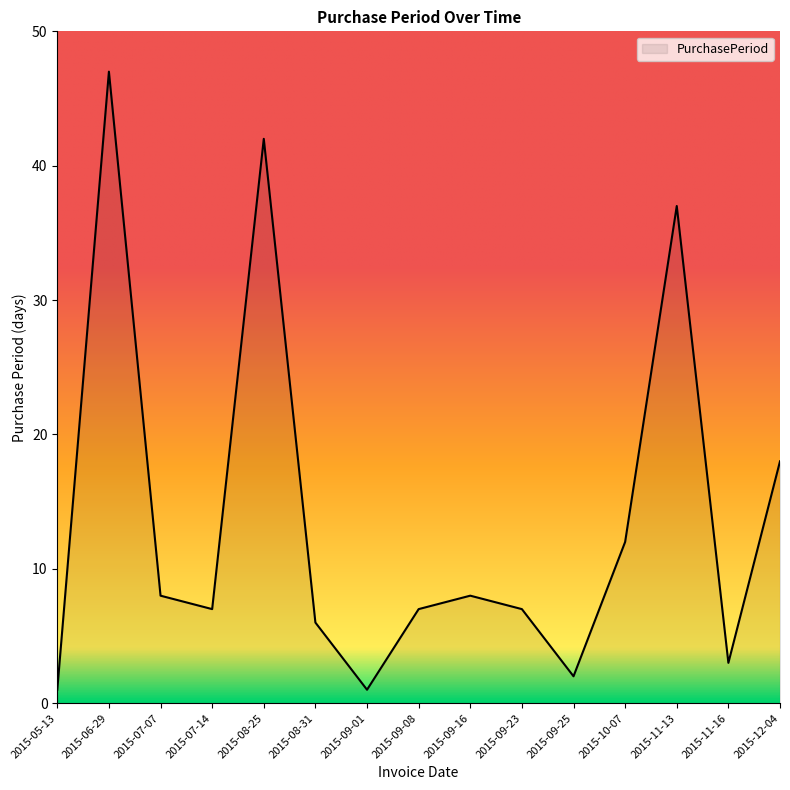

What is the difference between the maximum and second lowest values?

46